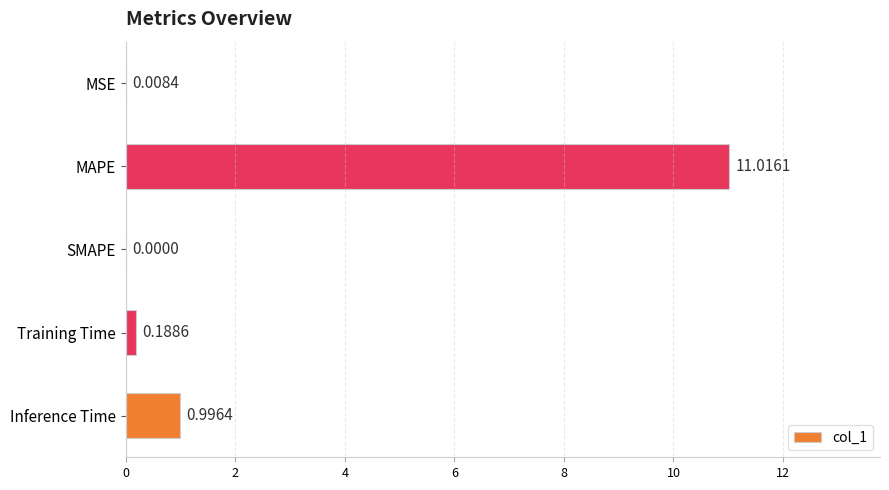

Which has a higher value, SMAPE or Inference Time?

Inference Time